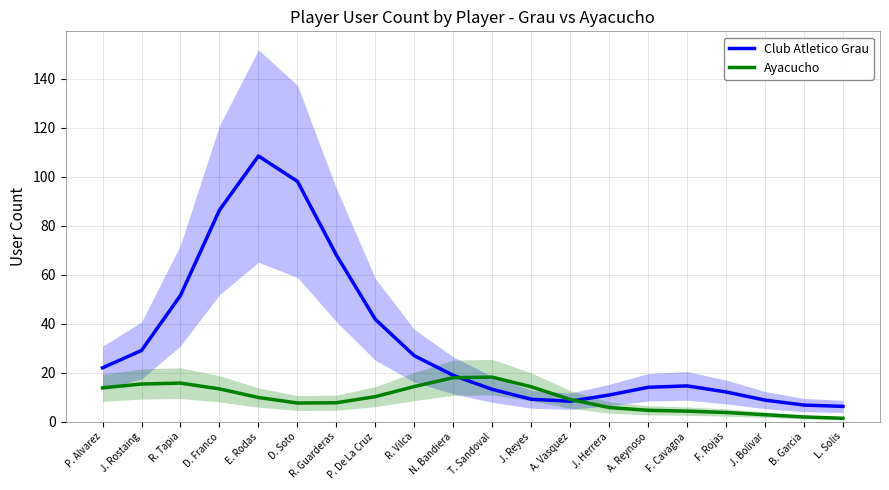

Between R. Tapia and P. Alvarez, which is larger?

R. Tapia